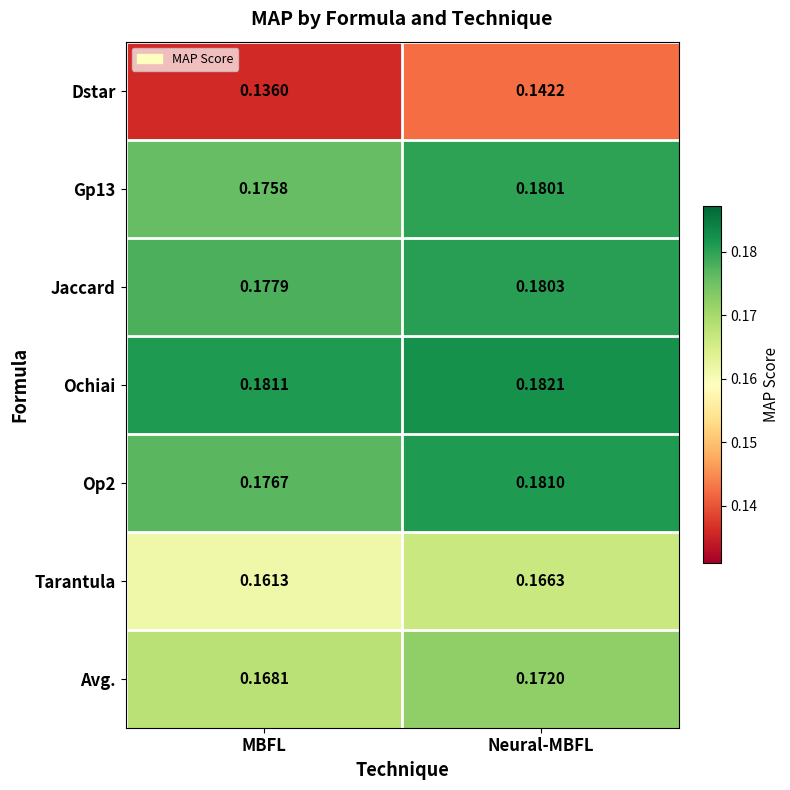

Which label corresponds to the smallest value in the chart?

MBFL